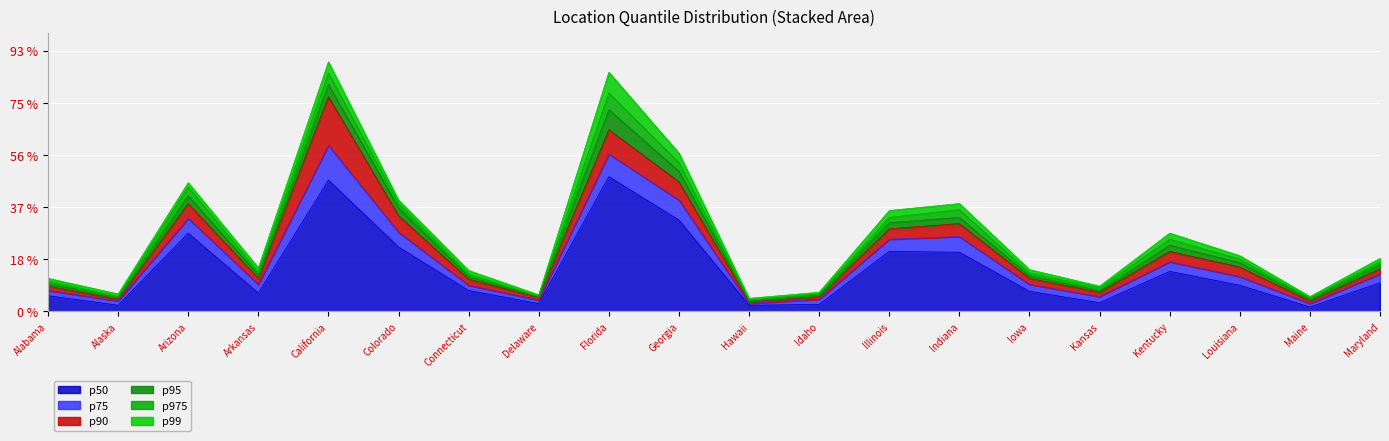

True or false: p50 and p975 intersect in this chart.

False